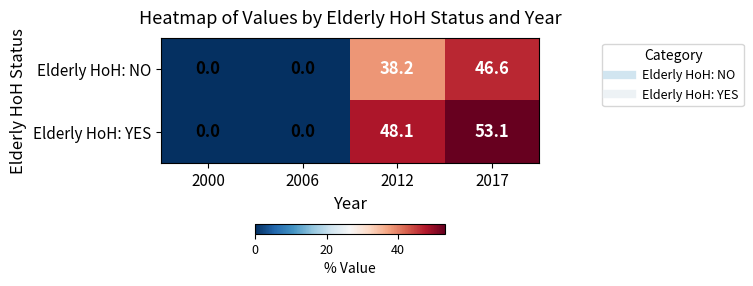

At which label does Elderly HoH: YES reach its peak?

2017